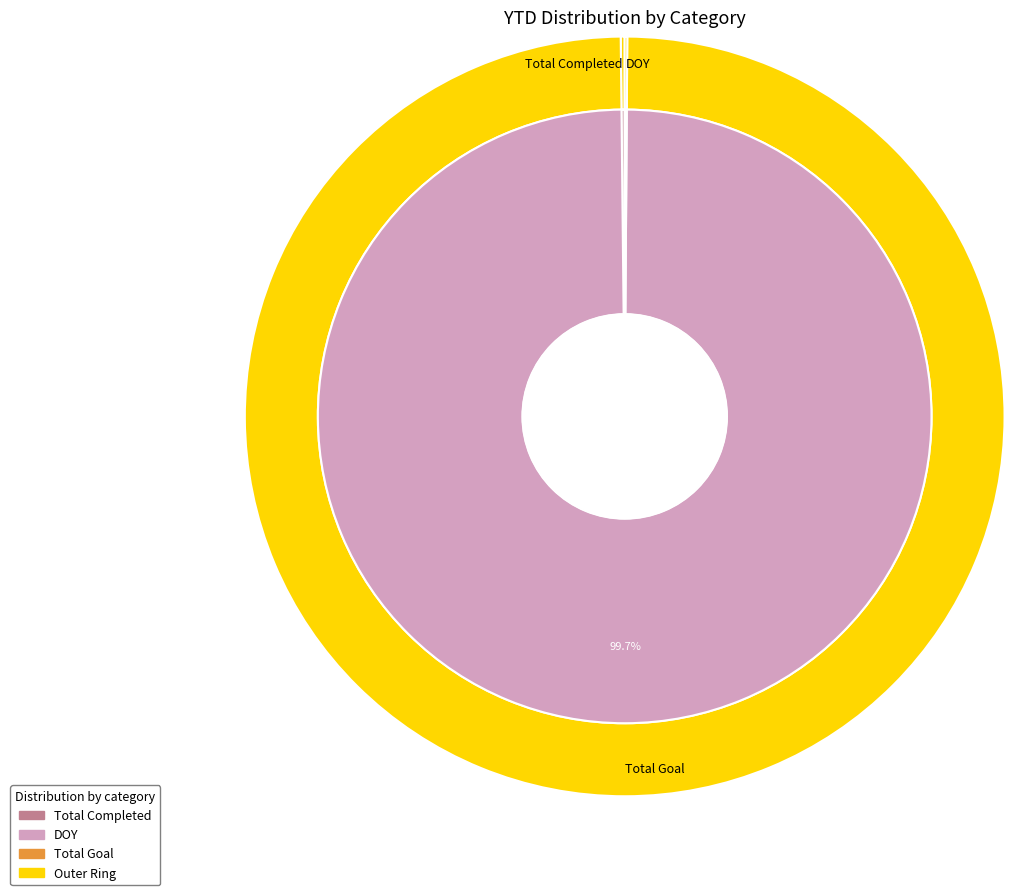

Does Total Goal account for over 50% of the chart?

Yes